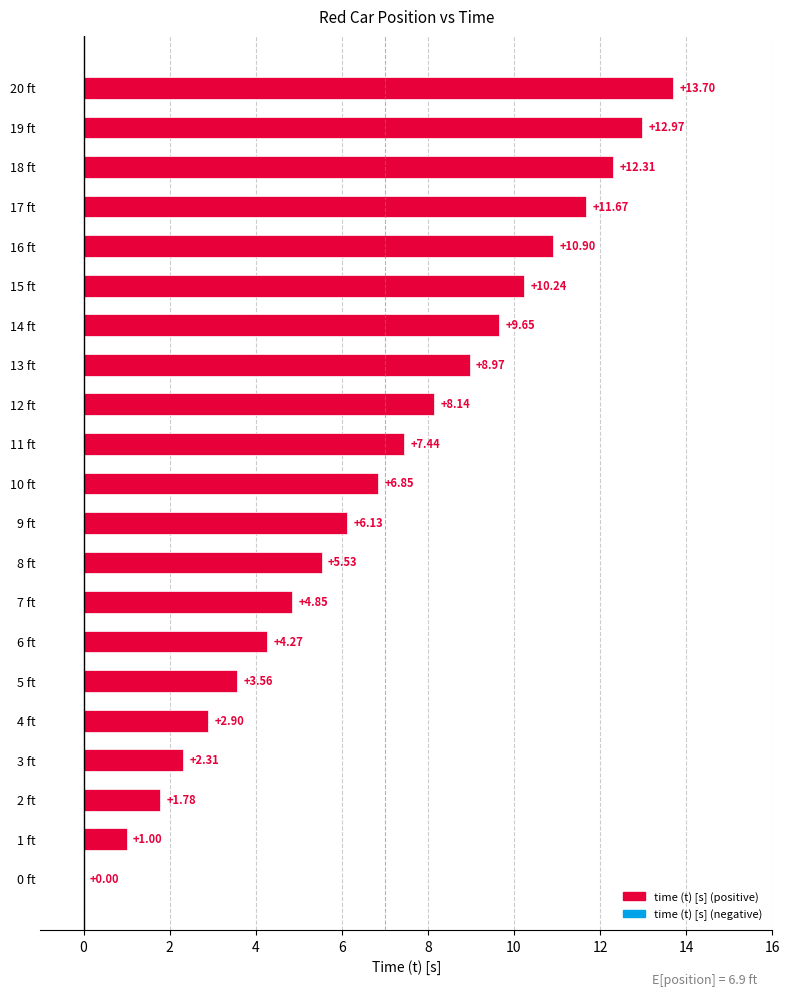

What is the ratio of the value at 13 ft to the value at 16 ft?

0.8